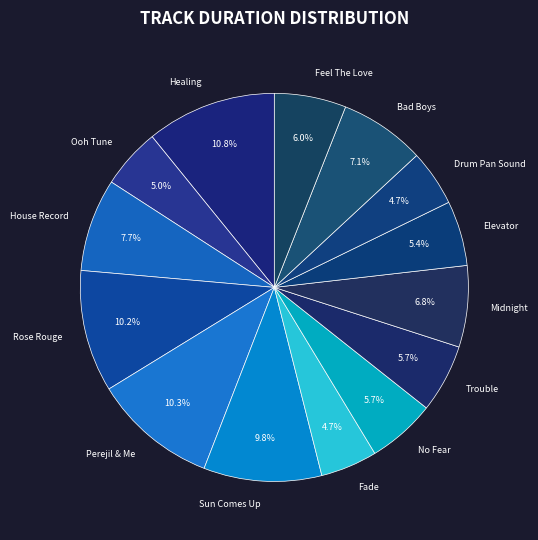

Is it true that Perejil & Me is 10% of the pie?

True